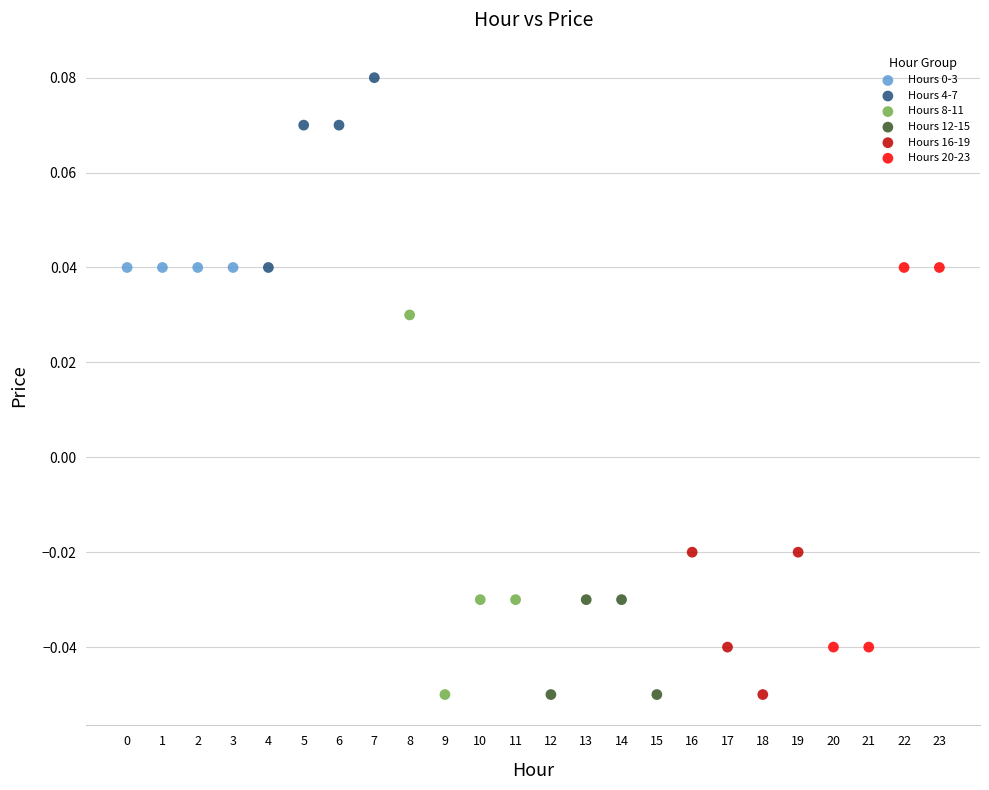

Which series reaches the maximum Y coordinate?

Hours 4-7